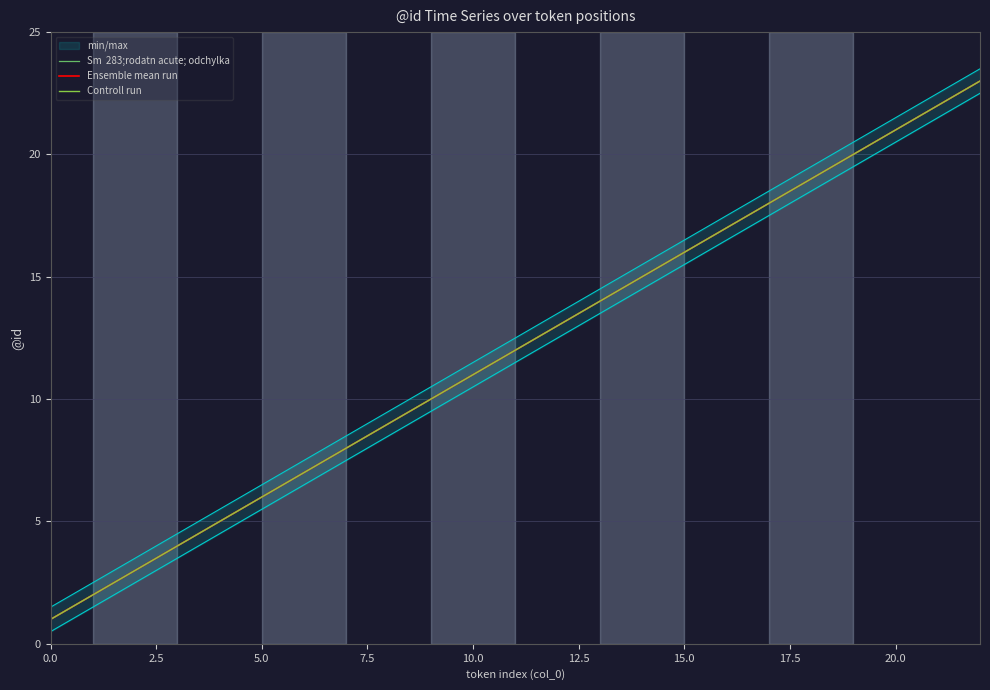

True or false: Controll run and Sm  283;rodatn acute; odchylka cross at least once.

False